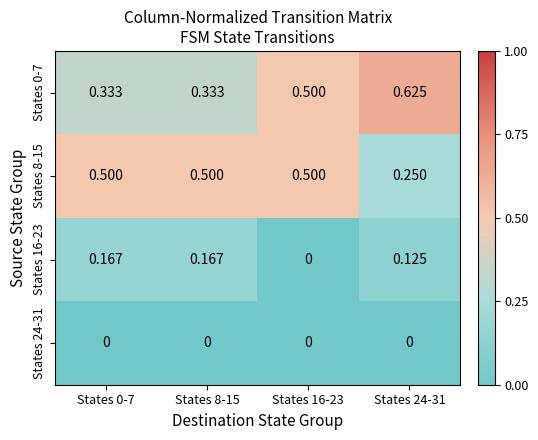

Reading left to right, what are all the values shown in this chart?

States 0-7: States 0-7=0.3	States 8-15=0.3	States 16-23=0.5	States 24-31=0.6
States 8-15: States 0-7=0.5	States 8-15=0.5	States 16-23=0.5	States 24-31=0.2
States 16-23: States 0-7=0.2	States 8-15=0.2	States 16-23=0.0	States 24-31=0.1
States 24-31: States 0-7=0.0	States 8-15=0.0	States 16-23=0.0	States 24-31=0.0